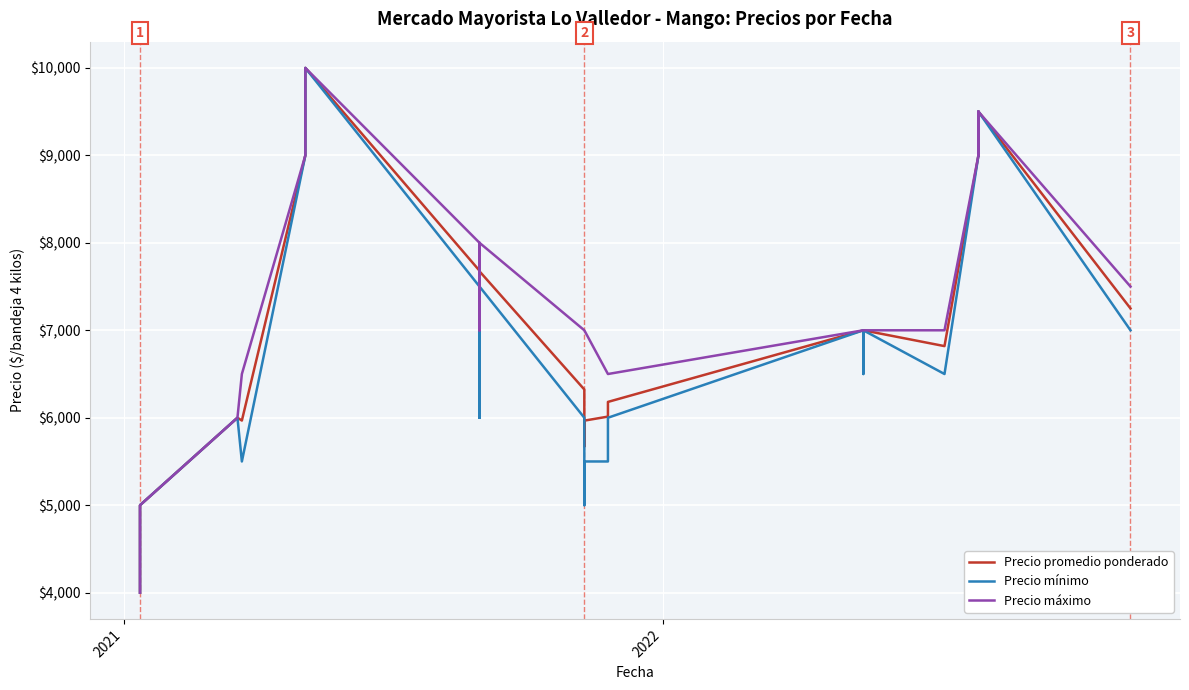

Rank the series by their maximum value, from lowest to highest.

Precio promedio ponderado, Precio mínimo, Precio máximo